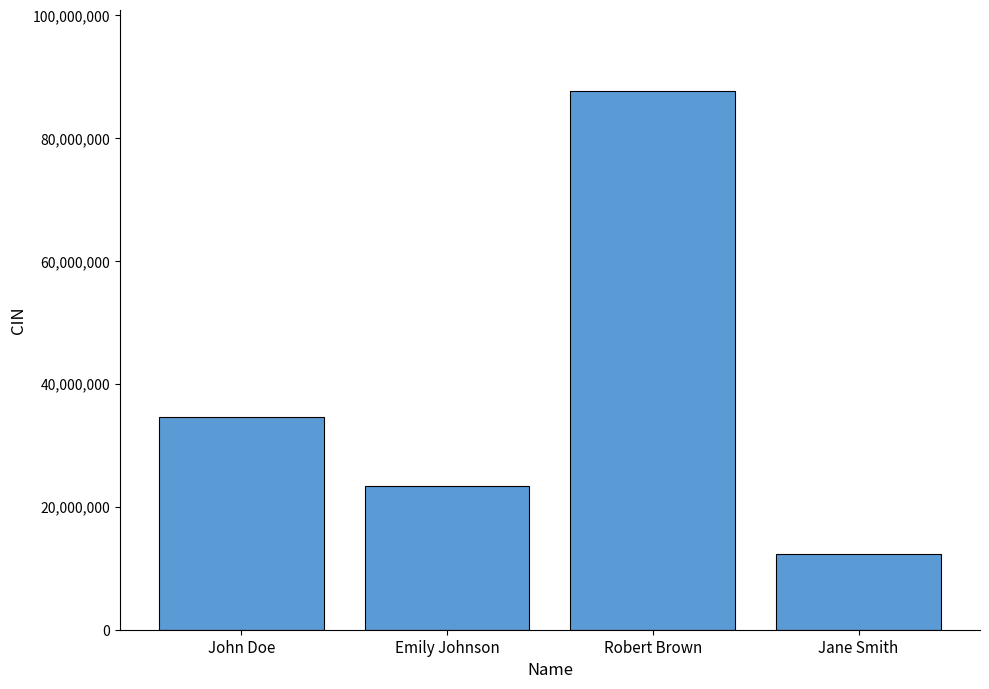

Reading left to right, list all the values displayed in this chart.

34567890	23456789	87654321	12345678